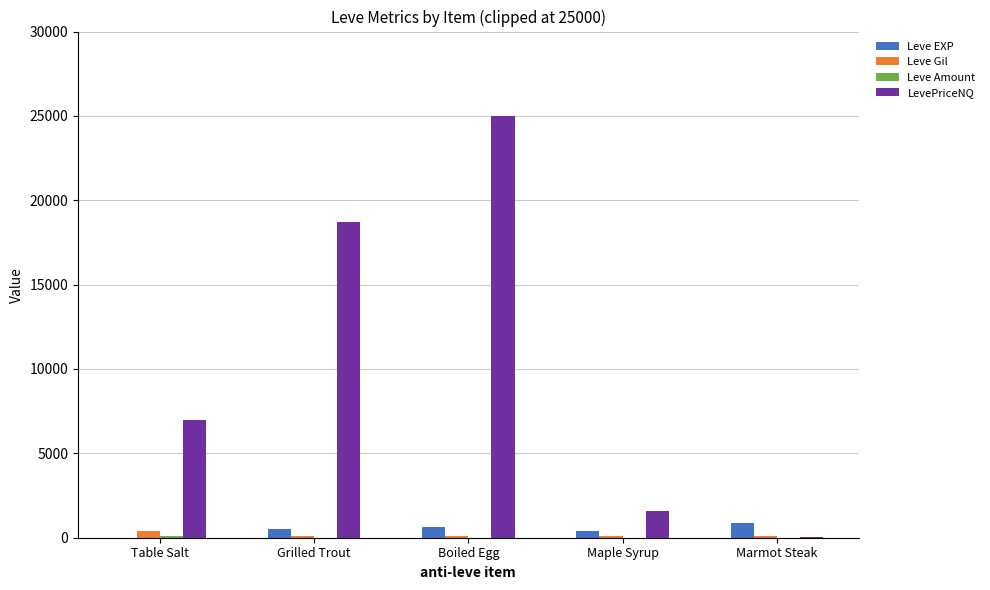

Between Grilled Trout and Maple Syrup, which series saw the biggest shift?

LevePriceNQ